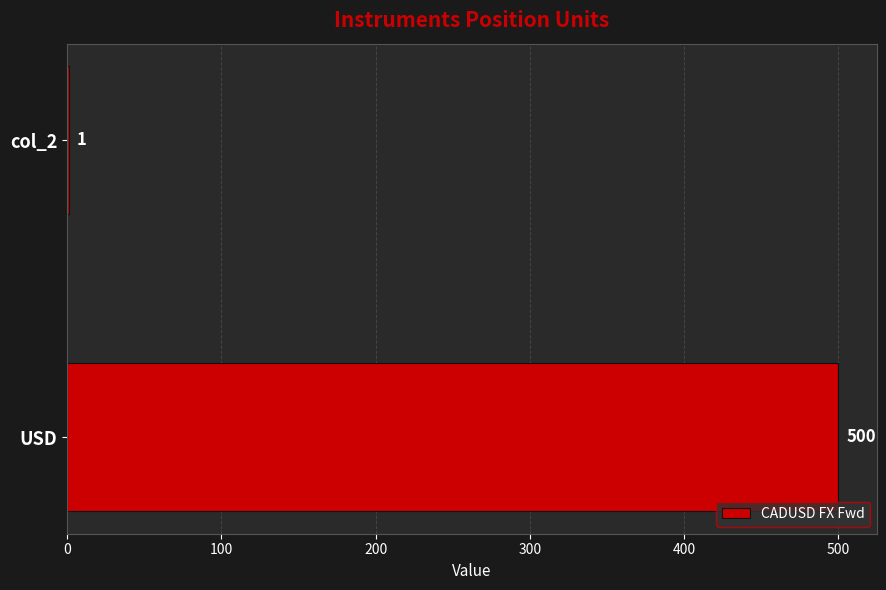

What is the sum of all values?

501